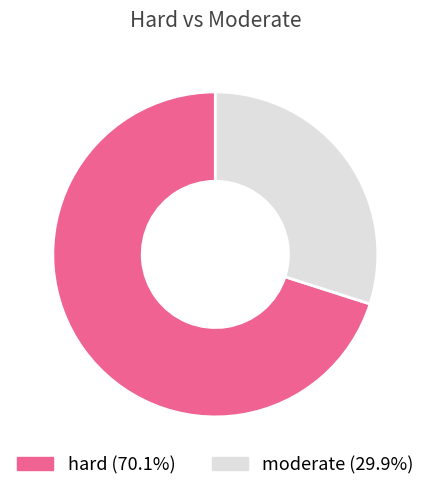

Rank the categories by value from lowest to highest.

moderate, hard